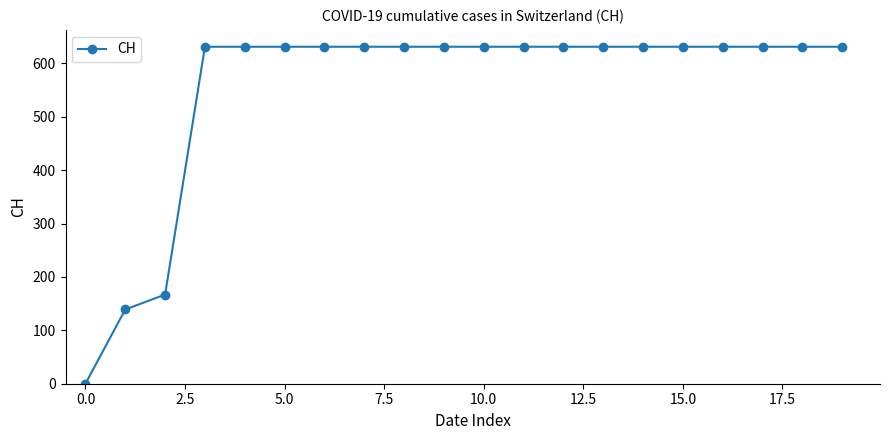

What is the average value?

552